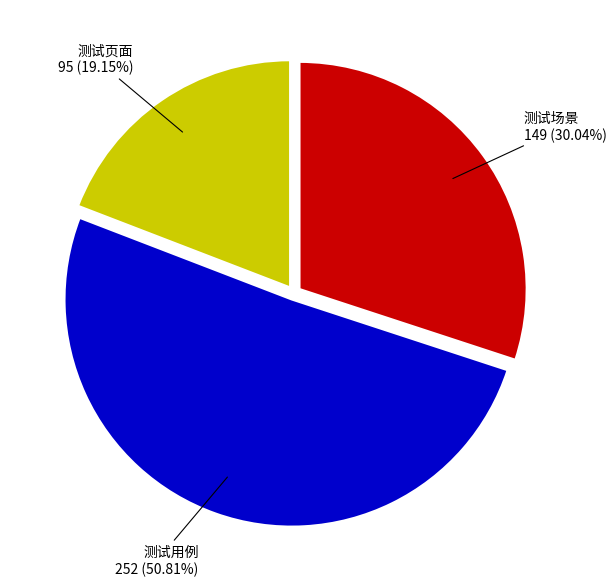

Is there a majority slice in this chart?

Yes